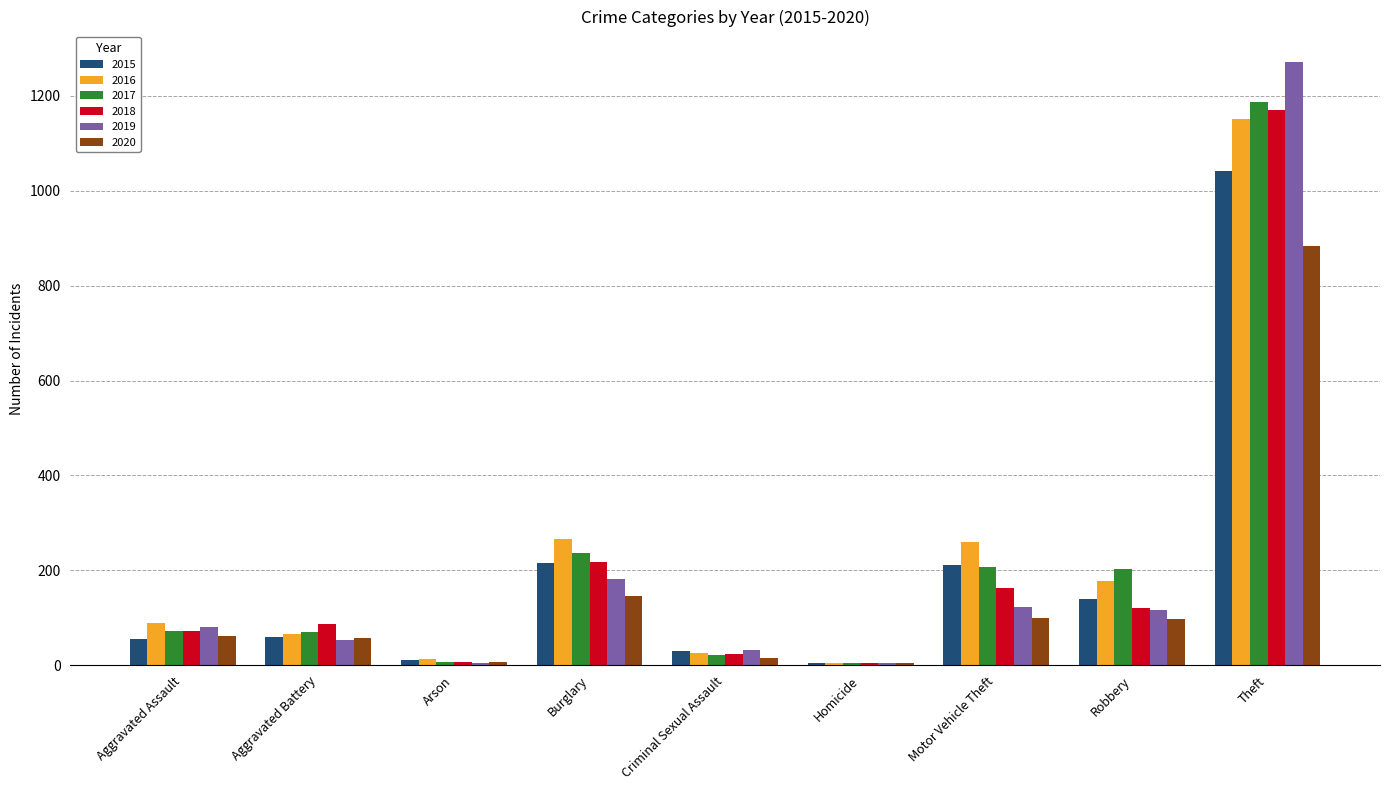

How many categories are shown in the chart?

9